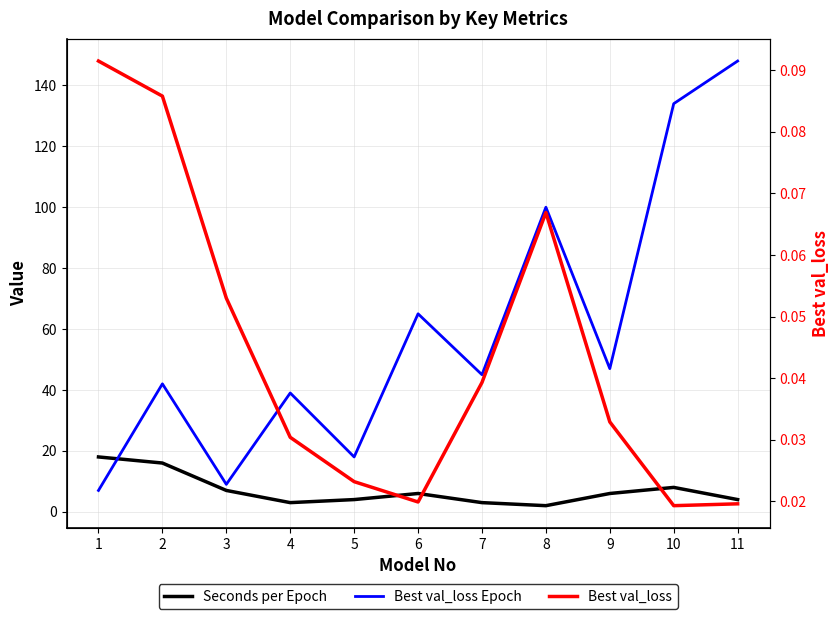

True or false: Best val_loss Epoch has a value of 134.0 at 10.

True